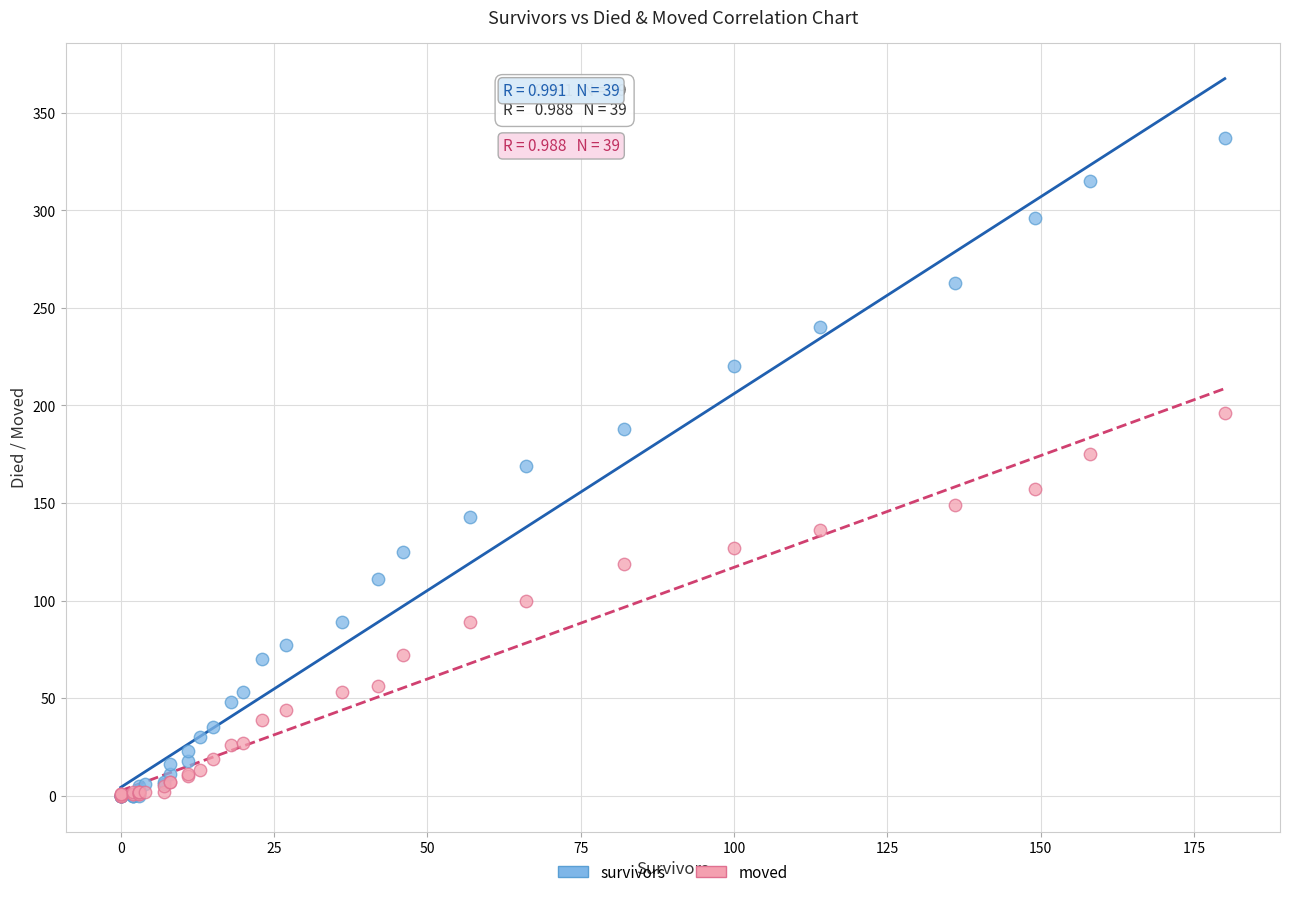

Which series reaches the maximum Y coordinate?

survivors